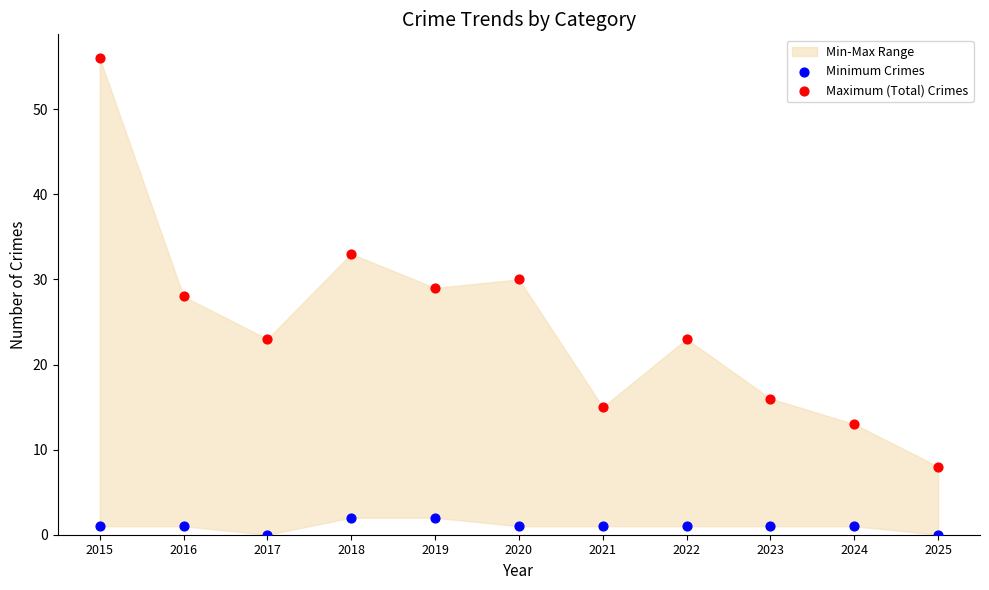

Which series has the widest spread of Y values?

Maximum (Total) Crimes